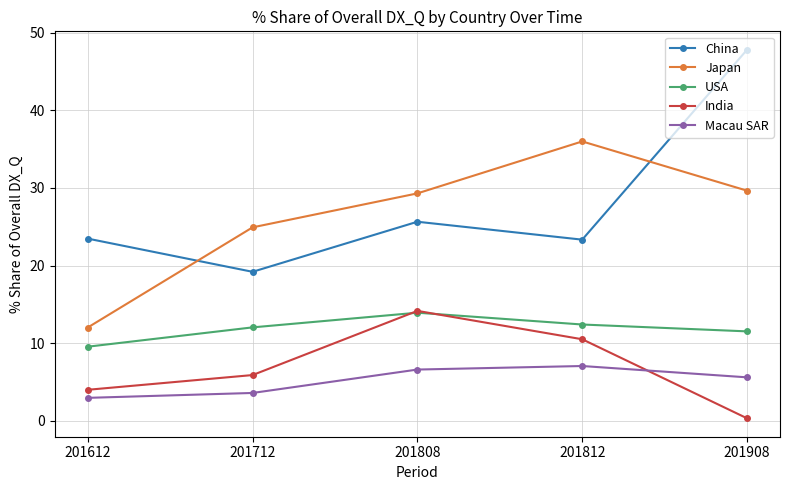

Is it true that China equals 6.4 at 201812?

False